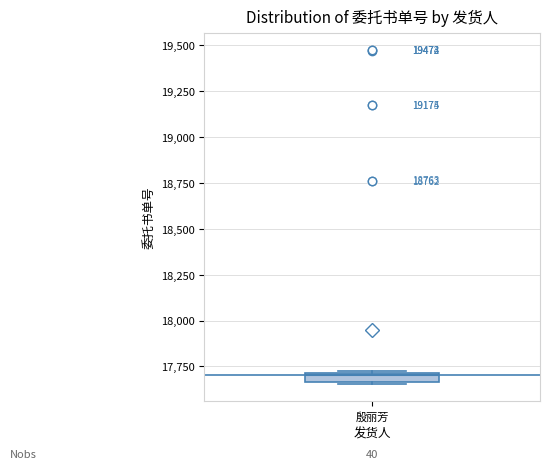

Where is the lower edge of the box for 殷丽芳 on the y-axis? The values are not printed on the chart, so give them approximately, as read against the axis.

17650